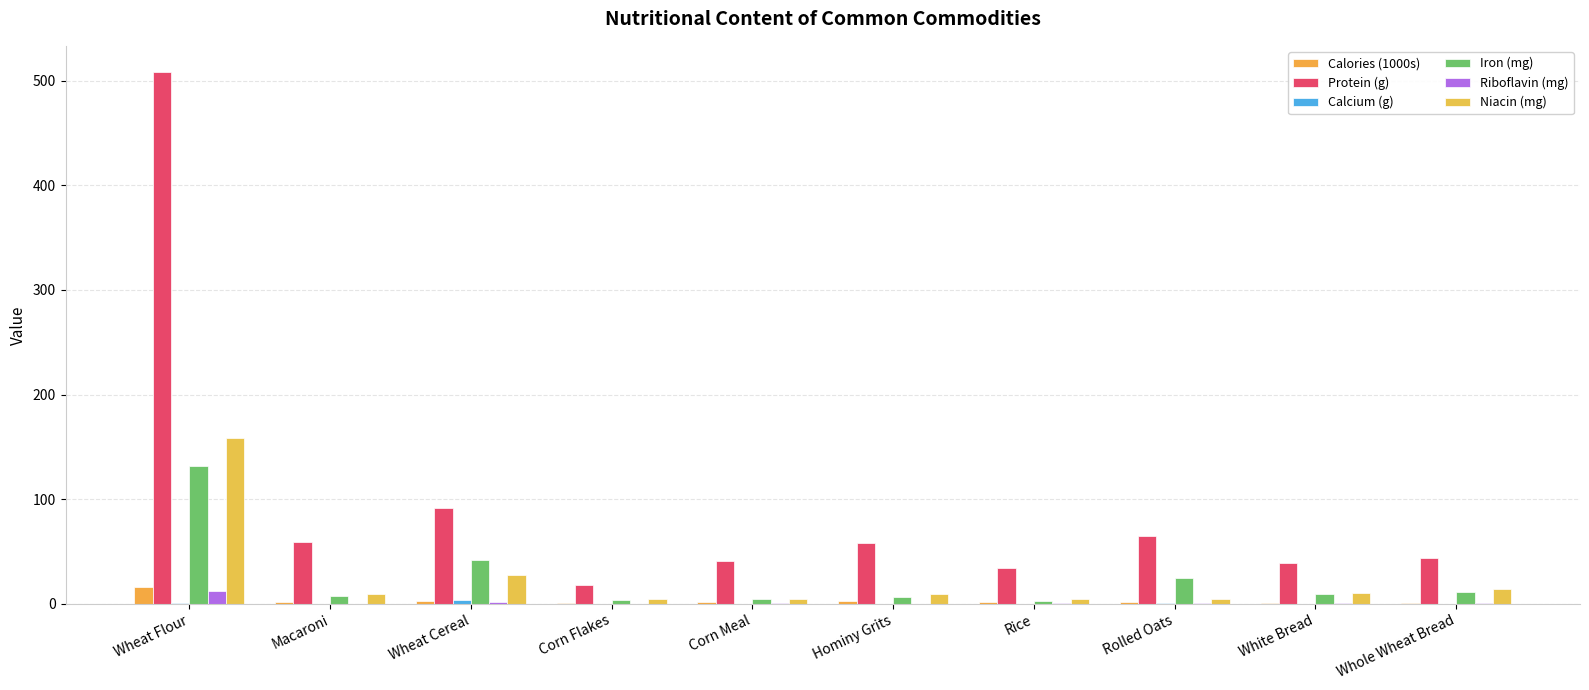

What is the value of the Iron (mg) bar at the 5th from the left?

4.6